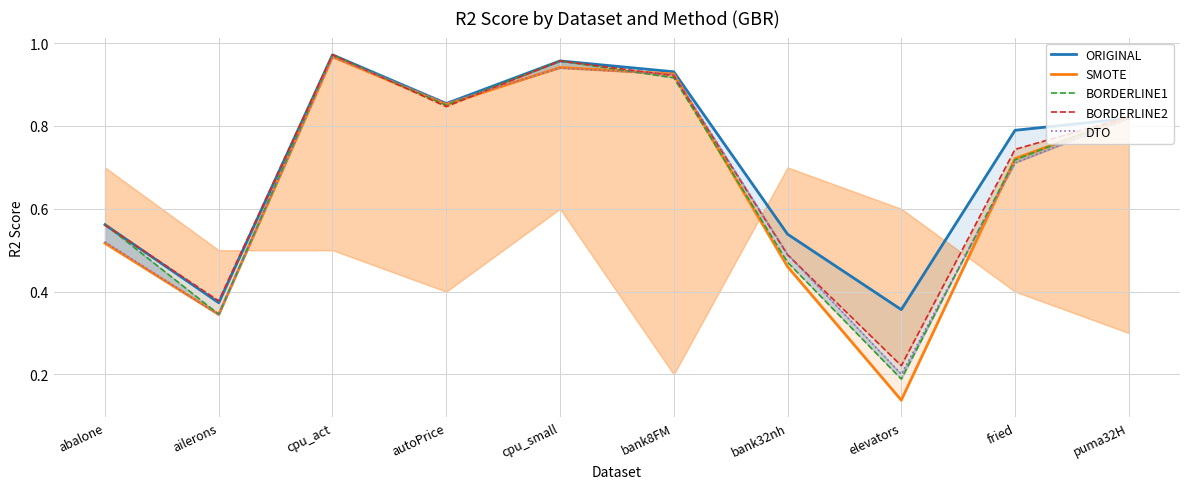

Reading left to right, list all the values displayed in this chart.

ORIGINAL: 0.6	0.4	1.0	0.9	1.0	0.9	0.5	0.4	0.8	0.8
SMOTE: 0.5	0.3	1.0	0.9	0.9	0.9	0.5	0.1	0.7	0.8
BORDERLINE1: 0.6	0.3	1.0	0.9	1.0	0.9	0.5	0.2	0.7	0.8
BORDERLINE2: 0.6	0.4	1.0	0.8	1.0	0.9	0.5	0.2	0.7	0.8
DTO: 0.5	0.3	1.0	0.9	0.9	0.9	0.5	0.2	0.7	0.8